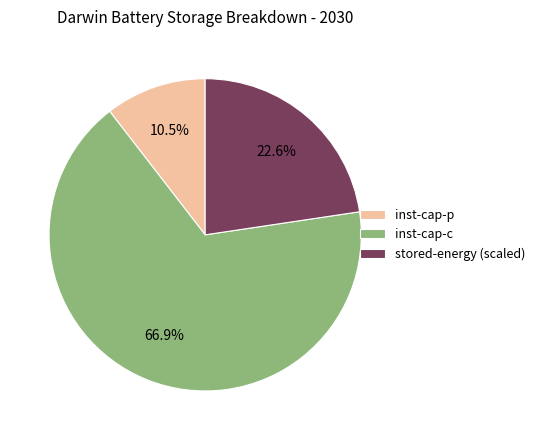

Combined, what portion of the pie is inst-cap-p and inst-cap-c?

77.4%